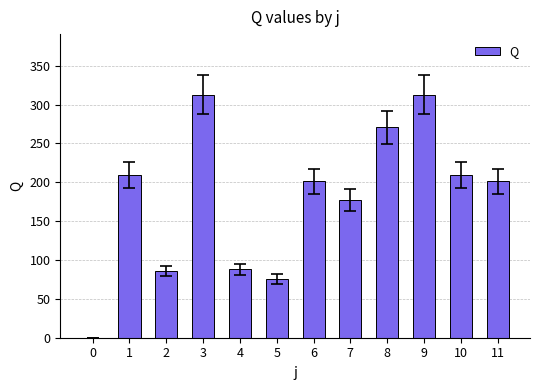

What is the maximum value shown in the chart?

312.5